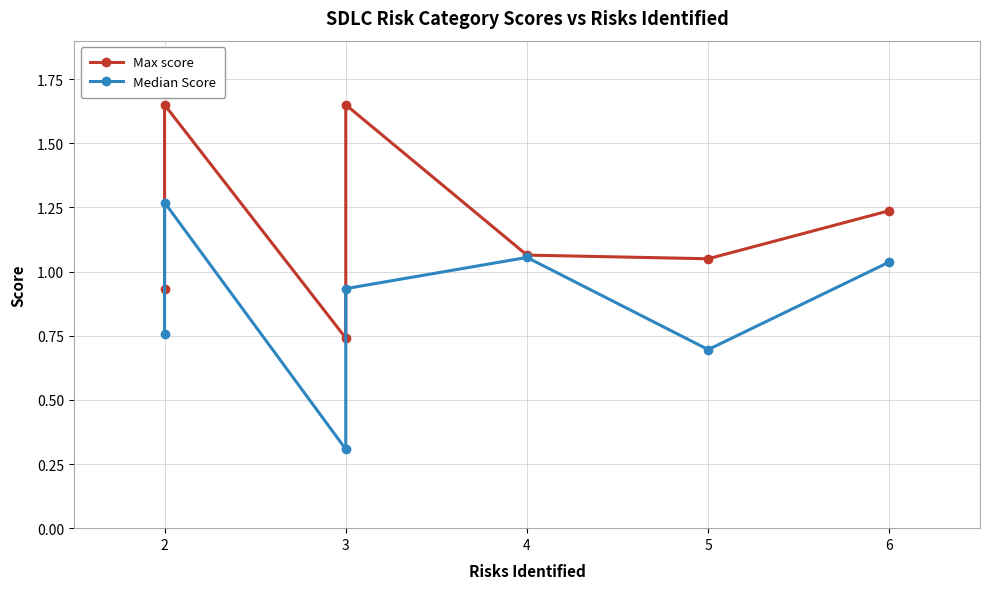

True or false: Median Score and Max score intersect in this chart.

False